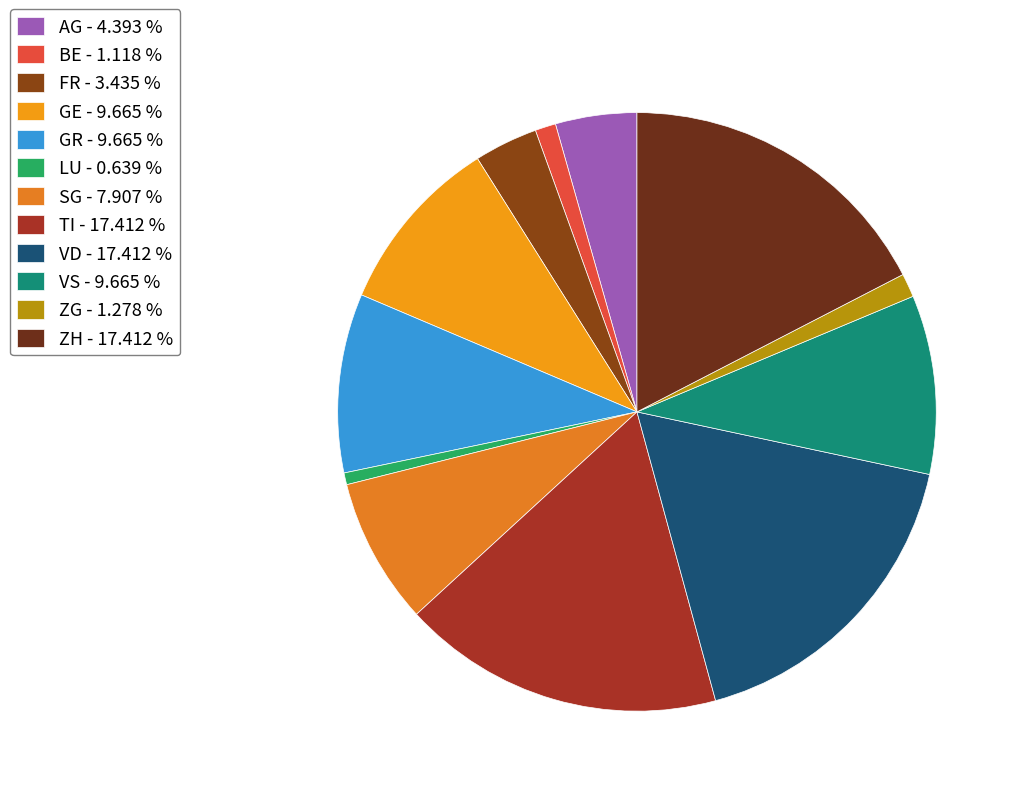

Count the number of slices in the pie.

12